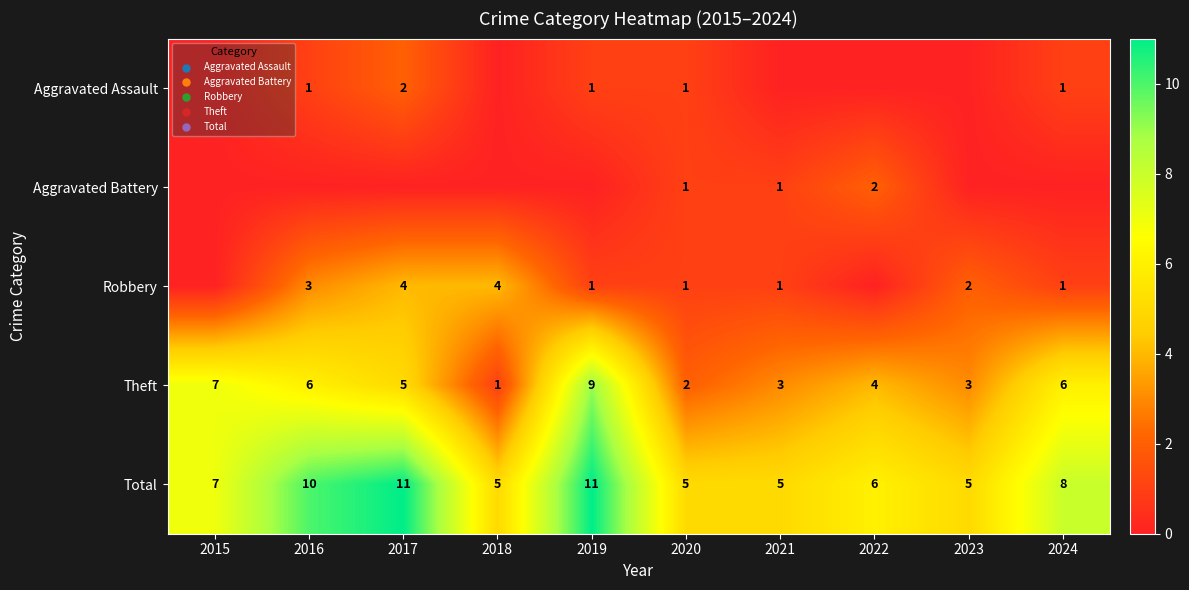

Is the value of Aggravated Battery at 2020 greater than the value of Robbery at 2017?

No